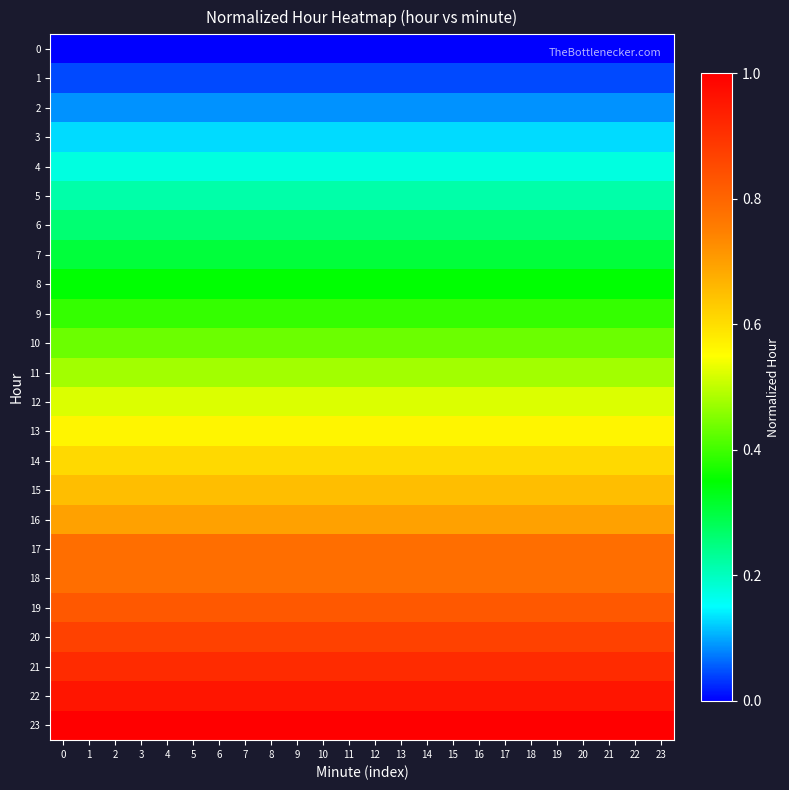

Reading left to right, list all the values displayed in this chart.

0: 0=0.0	1=0.0	2=0.0	3=0.0	4=0.0	5=0.0	6=0.0	7=0.0	8=0.0	9=0.0	10=0.0	11=0.0	12=0.0	13=0.0	14=0.0	15=0.0	16=0.0	17=0.0	18=0.0	19=0.0	20=0.0	21=0.0	22=0.0	23=0.0
1: 0=0.0	1=0.0	2=0.0	3=0.0	4=0.0	5=0.0	6=0.0	7=0.0	8=0.0	9=0.0	10=0.0	11=0.0	12=0.0	13=0.0	14=0.0	15=0.0	16=0.0	17=0.0	18=0.0	19=0.0	20=0.0	21=0.0	22=0.0	23=0.0
2: 0=0.1	1=0.1	2=0.1	3=0.1	4=0.1	5=0.1	6=0.1	7=0.1	8=0.1	9=0.1	10=0.1	11=0.1	12=0.1	13=0.1	14=0.1	15=0.1	16=0.1	17=0.1	18=0.1	19=0.1	20=0.1	21=0.1	22=0.1	23=0.1
3: 0=0.1	1=0.1	2=0.1	3=0.1	4=0.1	5=0.1	6=0.1	7=0.1	8=0.1	9=0.1	10=0.1	11=0.1	12=0.1	13=0.1	14=0.1	15=0.1	16=0.1	17=0.1	18=0.1	19=0.1	20=0.1	21=0.1	22=0.1	23=0.1
4: 0=0.2	1=0.2	2=0.2	3=0.2	4=0.2	5=0.2	6=0.2	7=0.2	8=0.2	9=0.2	10=0.2	11=0.2	12=0.2	13=0.2	14=0.2	15=0.2	16=0.2	17=0.2	18=0.2	19=0.2	20=0.2	21=0.2	22=0.2	23=0.2
5: 0=0.2	1=0.2	2=0.2	3=0.2	4=0.2	5=0.2	6=0.2	7=0.2	8=0.2	9=0.2	10=0.2	11=0.2	12=0.2	13=0.2	14=0.2	15=0.2	16=0.2	17=0.2	18=0.2	19=0.2	20=0.2	21=0.2	22=0.2	23=0.2
6: 0=0.3	1=0.3	2=0.3	3=0.3	4=0.3	5=0.3	6=0.3	7=0.3	8=0.3	9=0.3	10=0.3	11=0.3	12=0.3	13=0.3	14=0.3	15=0.3	16=0.3	17=0.3	18=0.3	19=0.3	20=0.3	21=0.3	22=0.3	23=0.3
7: 0=0.3	1=0.3	2=0.3	3=0.3	4=0.3	5=0.3	6=0.3	7=0.3	8=0.3	9=0.3	10=0.3	11=0.3	12=0.3	13=0.3	14=0.3	15=0.3	16=0.3	17=0.3	18=0.3	19=0.3	20=0.3	21=0.3	22=0.3	23=0.3
8: 0=0.3	1=0.3	2=0.3	3=0.3	4=0.3	5=0.3	6=0.3	7=0.3	8=0.3	9=0.3	10=0.3	11=0.3	12=0.3	13=0.3	14=0.3	15=0.3	16=0.3	17=0.3	18=0.3	19=0.3	20=0.3	21=0.3	22=0.3	23=0.3
9: 0=0.4	1=0.4	2=0.4	3=0.4	4=0.4	5=0.4	6=0.4	7=0.4	8=0.4	9=0.4	10=0.4	11=0.4	12=0.4	13=0.4	14=0.4	15=0.4	16=0.4	17=0.4	18=0.4	19=0.4	20=0.4	21=0.4	22=0.4	23=0.4
10: 0=0.4	1=0.4	2=0.4	3=0.4	4=0.4	5=0.4	6=0.4	7=0.4	8=0.4	9=0.4	10=0.4	11=0.4	12=0.4	13=0.4	14=0.4	15=0.4	16=0.4	17=0.4	18=0.4	19=0.4	20=0.4	21=0.4	22=0.4	23=0.4
11: 0=0.5	1=0.5	2=0.5	3=0.5	4=0.5	5=0.5	6=0.5	7=0.5	8=0.5	9=0.5	10=0.5	11=0.5	12=0.5	13=0.5	14=0.5	15=0.5	16=0.5	17=0.5	18=0.5	19=0.5	20=0.5	21=0.5	22=0.5	23=0.5
12: 0=0.5	1=0.5	2=0.5	3=0.5	4=0.5	5=0.5	6=0.5	7=0.5	8=0.5	9=0.5	10=0.5	11=0.5	12=0.5	13=0.5	14=0.5	15=0.5	16=0.5	17=0.5	18=0.5	19=0.5	20=0.5	21=0.5	22=0.5	23=0.5
13: 0=0.6	1=0.6	2=0.6	3=0.6	4=0.6	5=0.6	6=0.6	7=0.6	8=0.6	9=0.6	10=0.6	11=0.6	12=0.6	13=0.6	14=0.6	15=0.6	16=0.6	17=0.6	18=0.6	19=0.6	20=0.6	21=0.6	22=0.6	23=0.6
14: 0=0.6	1=0.6	2=0.6	3=0.6	4=0.6	5=0.6	6=0.6	7=0.6	8=0.6	9=0.6	10=0.6	11=0.6	12=0.6	13=0.6	14=0.6	15=0.6	16=0.6	17=0.6	18=0.6	19=0.6	20=0.6	21=0.6	22=0.6	23=0.6
15: 0=0.7	1=0.7	2=0.7	3=0.7	4=0.7	5=0.7	6=0.7	7=0.7	8=0.7	9=0.7	10=0.7	11=0.7	12=0.7	13=0.7	14=0.7	15=0.7	16=0.7	17=0.7	18=0.7	19=0.7	20=0.7	21=0.7	22=0.7	23=0.7
16: 0=0.7	1=0.7	2=0.7	3=0.7	4=0.7	5=0.7	6=0.7	7=0.7	8=0.7	9=0.7	10=0.7	11=0.7	12=0.7	13=0.7	14=0.7	15=0.7	16=0.7	17=0.7	18=0.7	19=0.7	20=0.7	21=0.7	22=0.7	23=0.7
17: 0=0.8	1=0.8	2=0.8	3=0.8	4=0.8	5=0.8	6=0.8	7=0.8	8=0.8	9=0.8	10=0.8	11=0.8	12=0.8	13=0.8	14=0.8	15=0.8	16=0.8	17=0.8	18=0.8	19=0.8	20=0.8	21=0.8	22=0.8	23=0.8
18: 0=0.8	1=0.8	2=0.8	3=0.8	4=0.8	5=0.8	6=0.8	7=0.8	8=0.8	9=0.8	10=0.8	11=0.8	12=0.8	13=0.8	14=0.8	15=0.8	16=0.8	17=0.8	18=0.8	19=0.8	20=0.8	21=0.8	22=0.8	23=0.8
19: 0=0.8	1=0.8	2=0.8	3=0.8	4=0.8	5=0.8	6=0.8	7=0.8	8=0.8	9=0.8	10=0.8	11=0.8	12=0.8	13=0.8	14=0.8	15=0.8	16=0.8	17=0.8	18=0.8	19=0.8	20=0.8	21=0.8	22=0.8	23=0.8
20: 0=0.9	1=0.9	2=0.9	3=0.9	4=0.9	5=0.9	6=0.9	7=0.9	8=0.9	9=0.9	10=0.9	11=0.9	12=0.9	13=0.9	14=0.9	15=0.9	16=0.9	17=0.9	18=0.9	19=0.9	20=0.9	21=0.9	22=0.9	23=0.9
21: 0=0.9	1=0.9	2=0.9	3=0.9	4=0.9	5=0.9	6=0.9	7=0.9	8=0.9	9=0.9	10=0.9	11=0.9	12=0.9	13=0.9	14=0.9	15=0.9	16=0.9	17=0.9	18=0.9	19=0.9	20=0.9	21=0.9	22=0.9	23=0.9
22: 0=1.0	1=1.0	2=1.0	3=1.0	4=1.0	5=1.0	6=1.0	7=1.0	8=1.0	9=1.0	10=1.0	11=1.0	12=1.0	13=1.0	14=1.0	15=1.0	16=1.0	17=1.0	18=1.0	19=1.0	20=1.0	21=1.0	22=1.0	23=1.0
23: 0=1.0	1=1.0	2=1.0	3=1.0	4=1.0	5=1.0	6=1.0	7=1.0	8=1.0	9=1.0	10=1.0	11=1.0	12=1.0	13=1.0	14=1.0	15=1.0	16=1.0	17=1.0	18=1.0	19=1.0	20=1.0	21=1.0	22=1.0	23=1.0